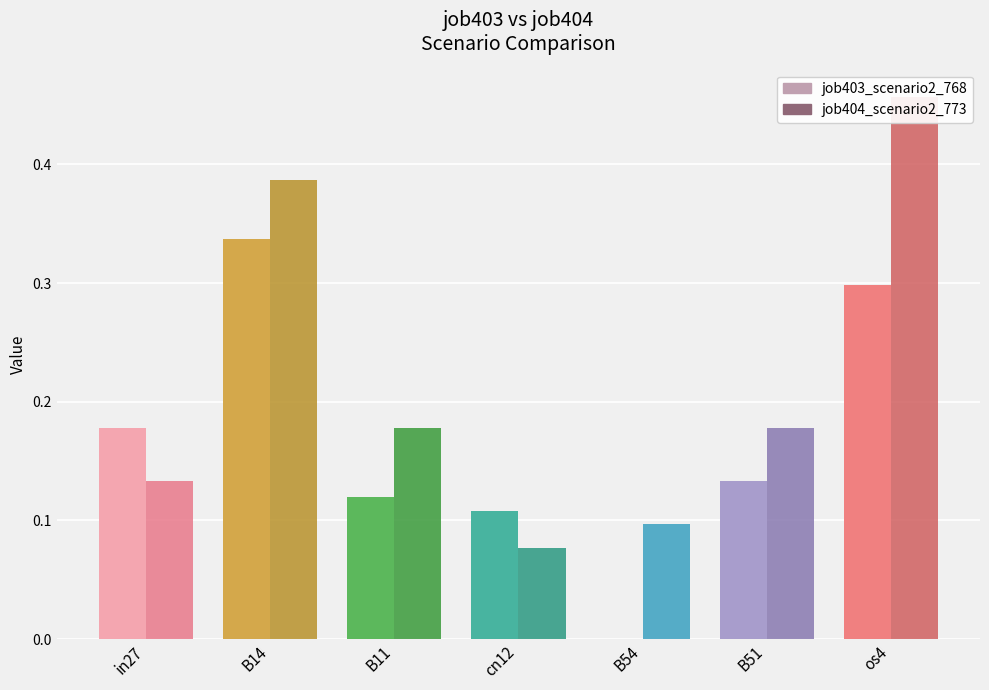

What is the label of the 2nd bar from the left?

B14